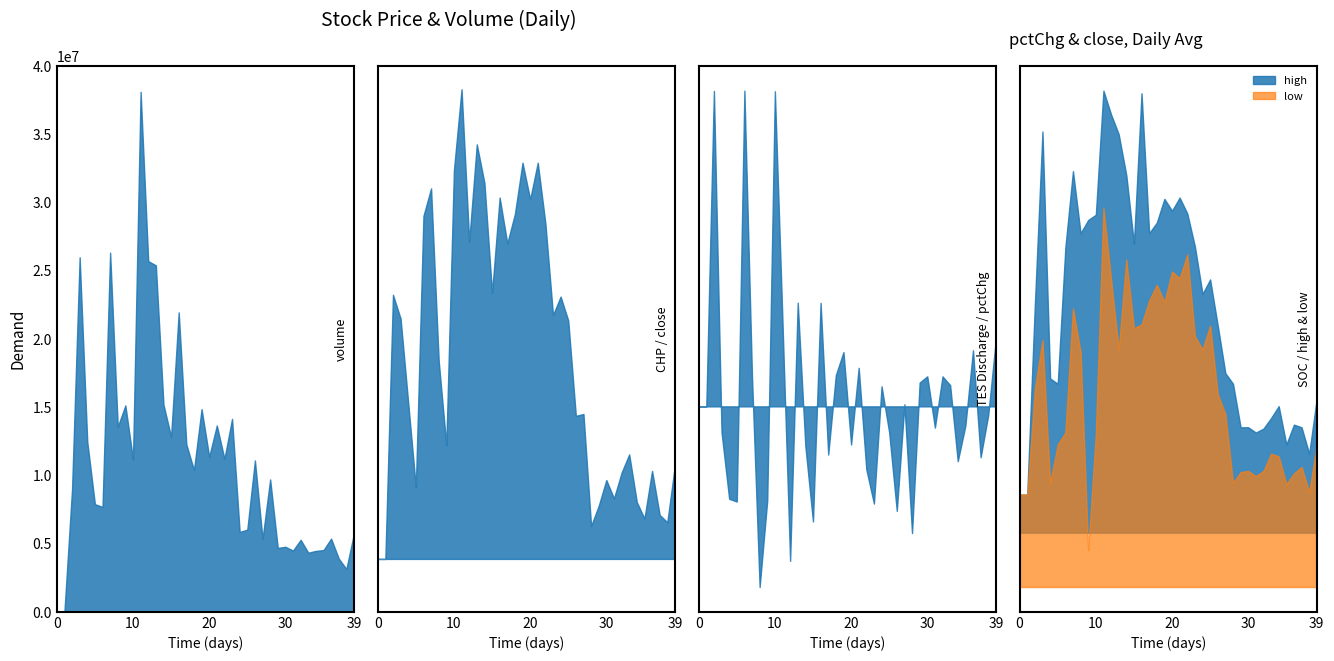

True or false: close has more than 1 points higher than both neighbors.

True